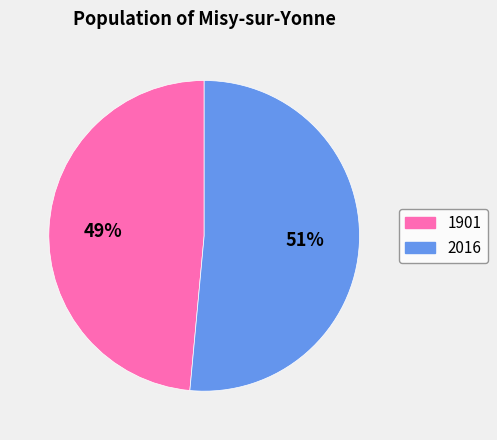

To the nearest percent, what is the combined percentage of 2016 and 1901?

100%